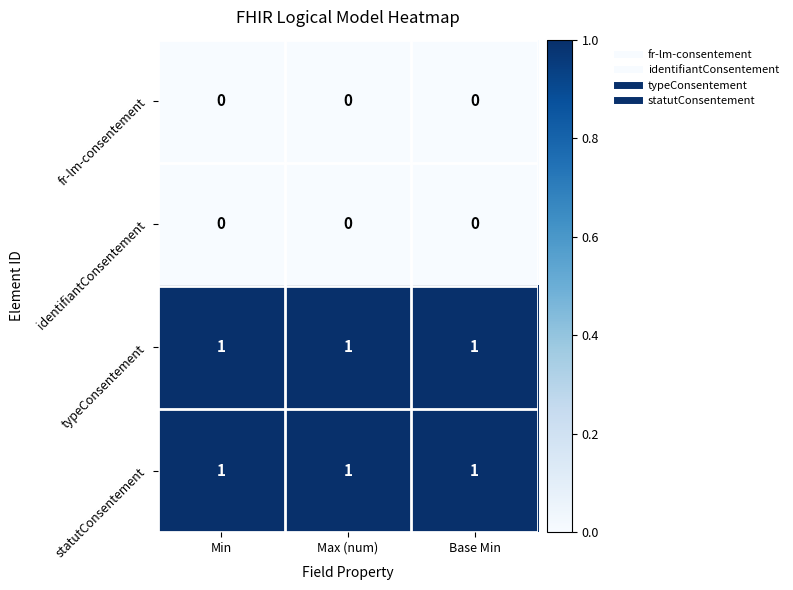

What is the difference between the highest and lowest values at Max (num)?

1